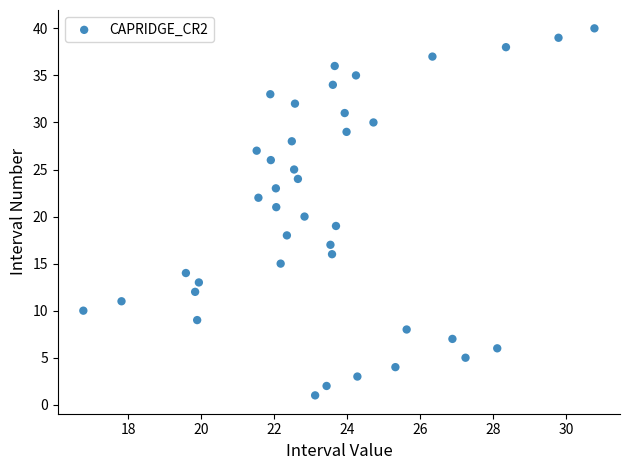

What is the range of Y values (max minus min)?

39